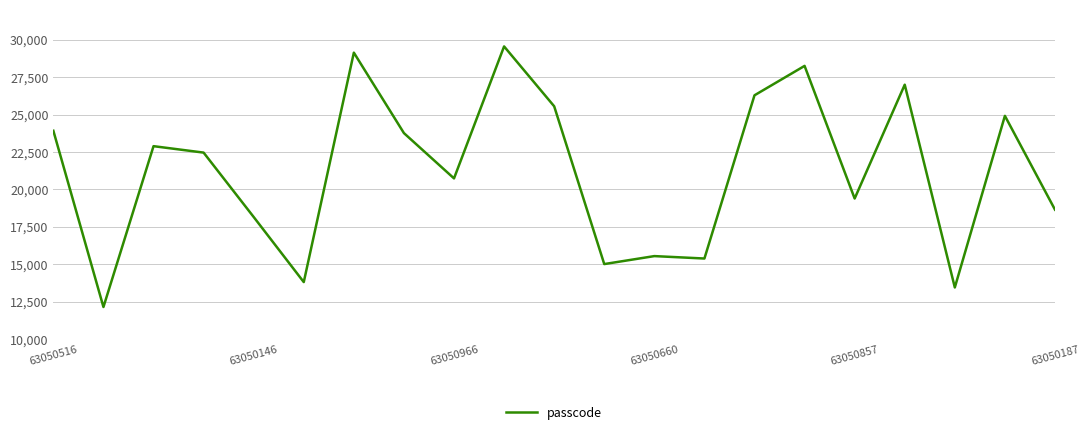

What is the greatest value displayed?

29555